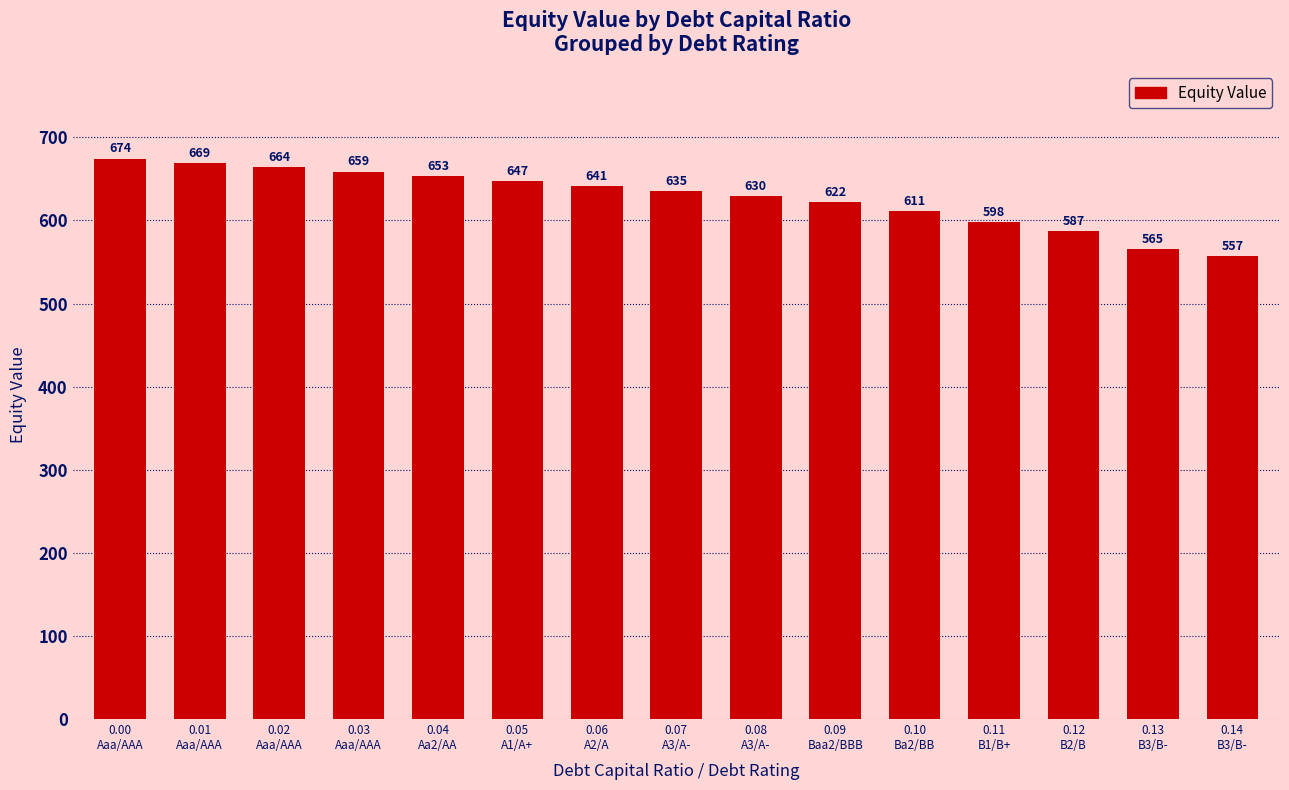

How many data points are above 635?

8